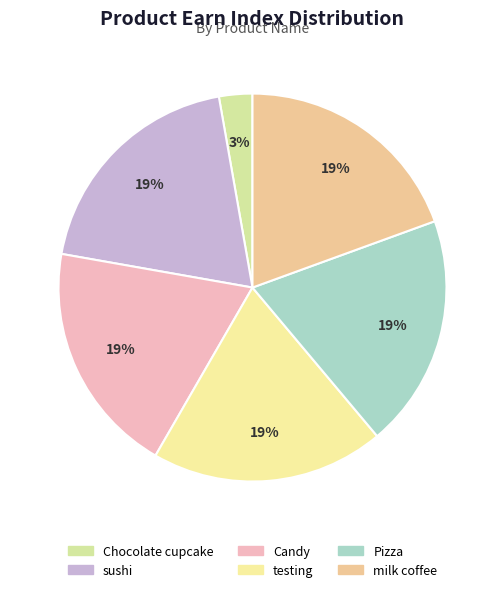

What portion of the pie excludes Chocolate cupcake?

97.2%